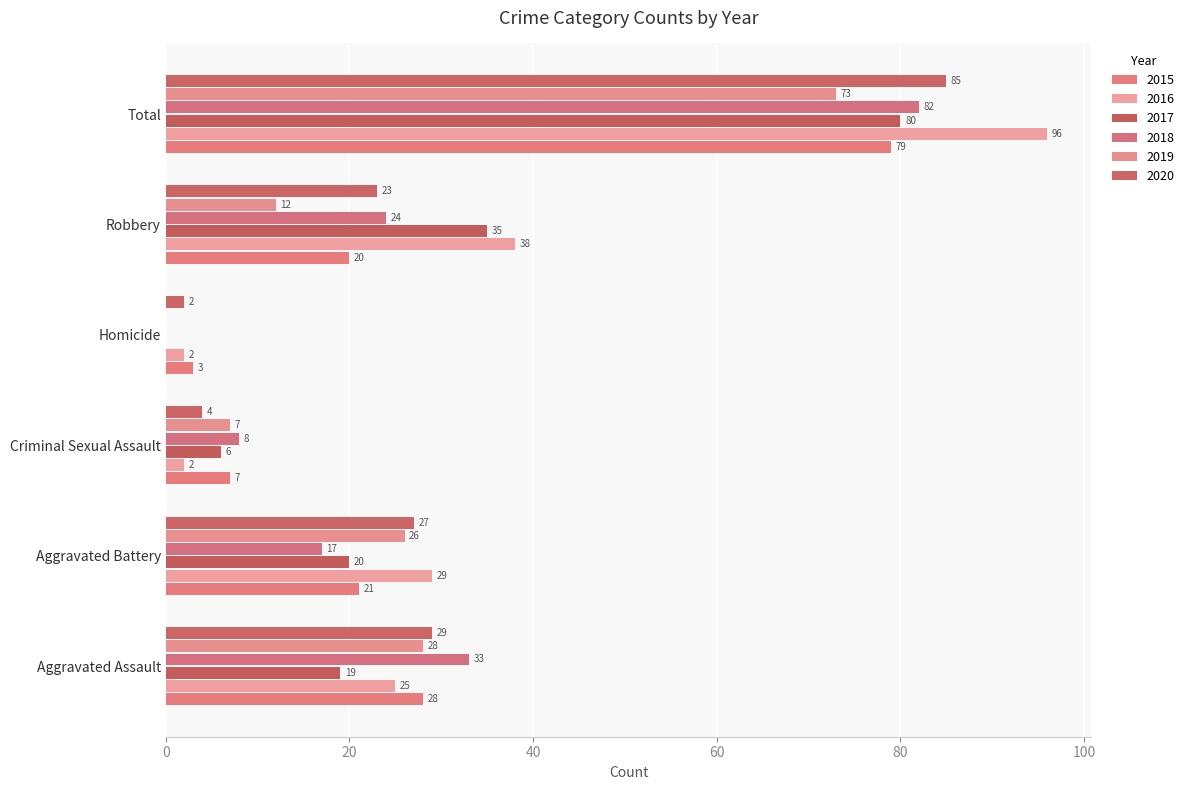

What is the difference between the second highest and minimum values in the 2020 series?

27